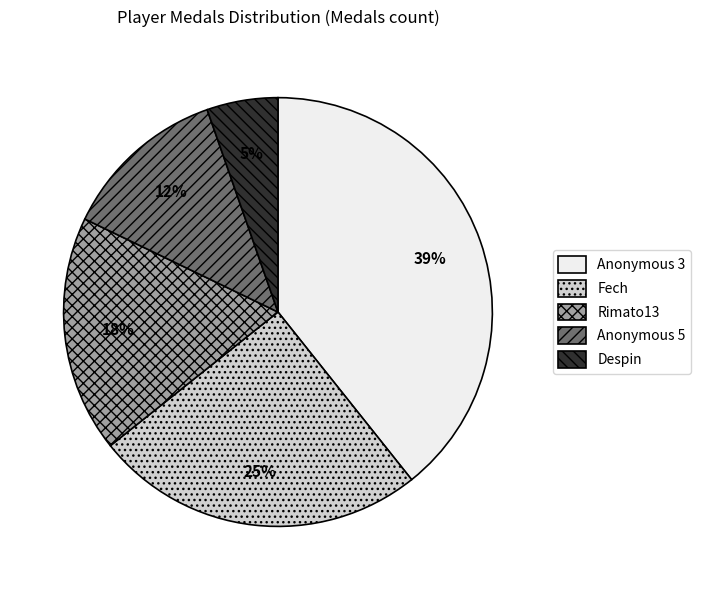

Do Anonymous 3 and Despin together represent more than half of the pie?

No